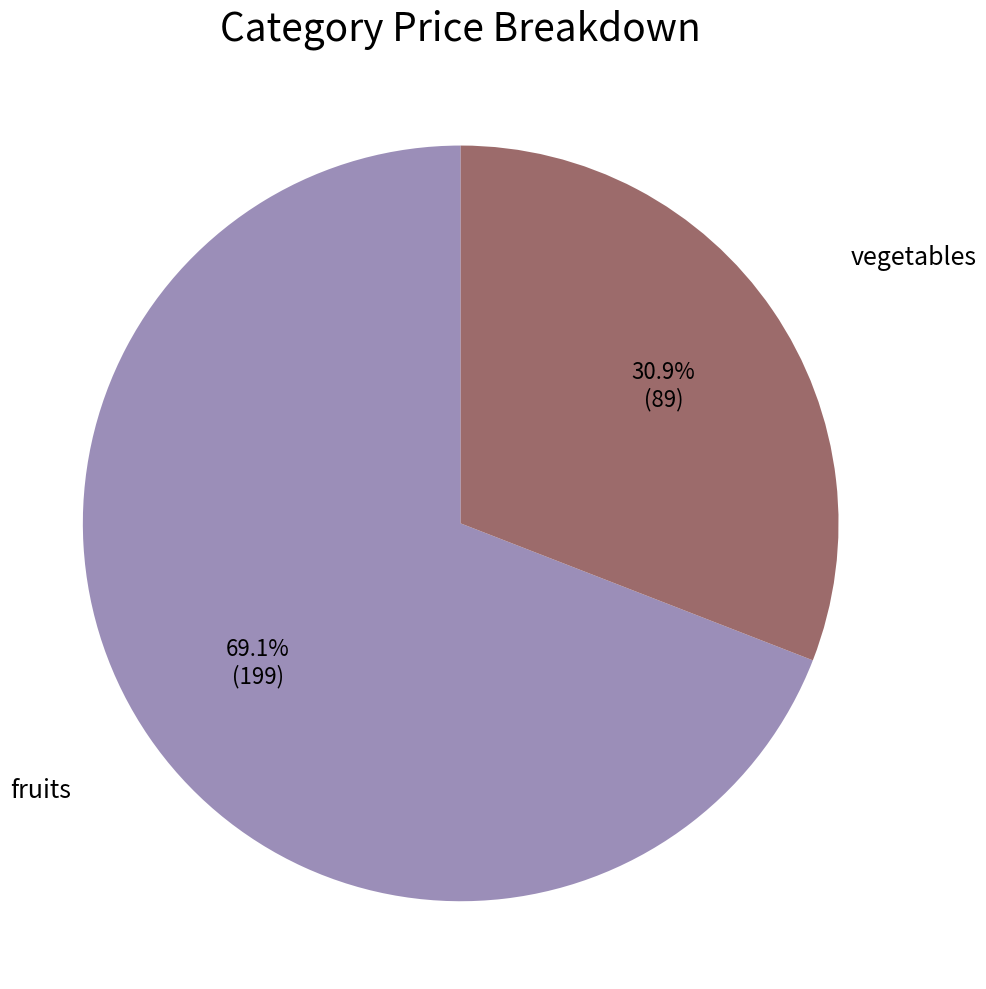

Is there a majority slice in this chart?

Yes